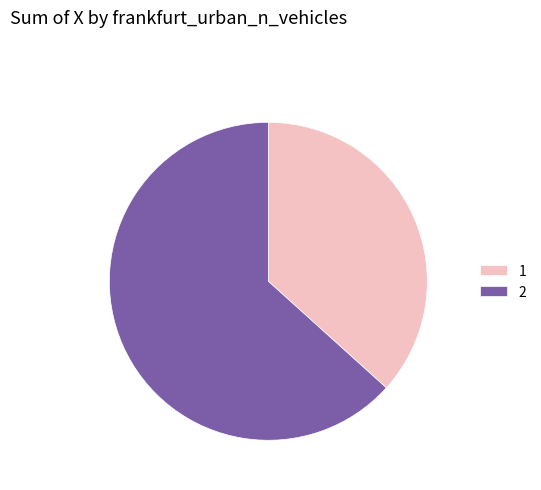

Which slice is the smallest?

1